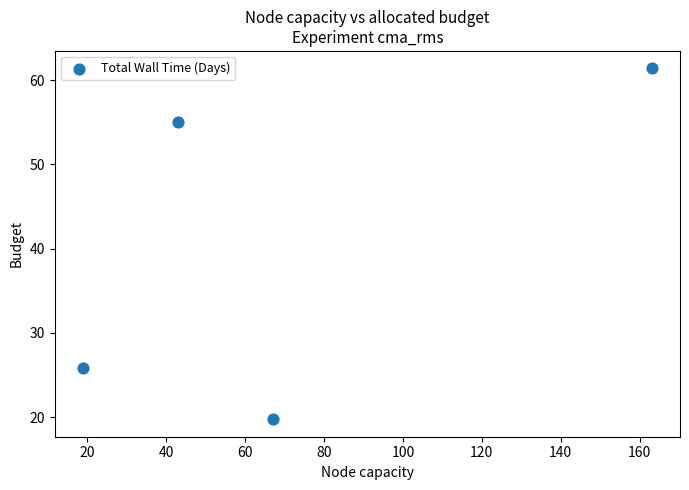

What is the range of Y values (max minus min)?

41.6